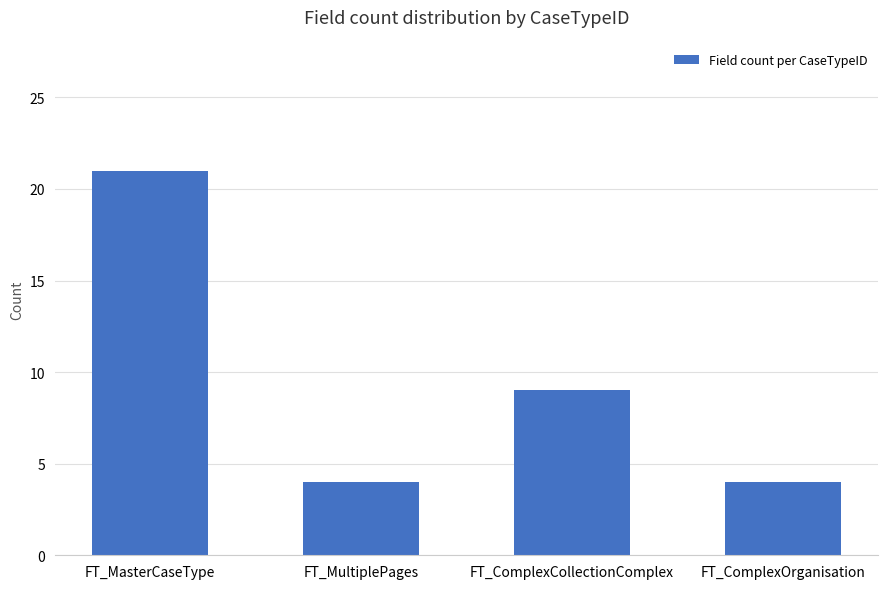

How many series are shown in this chart?

1